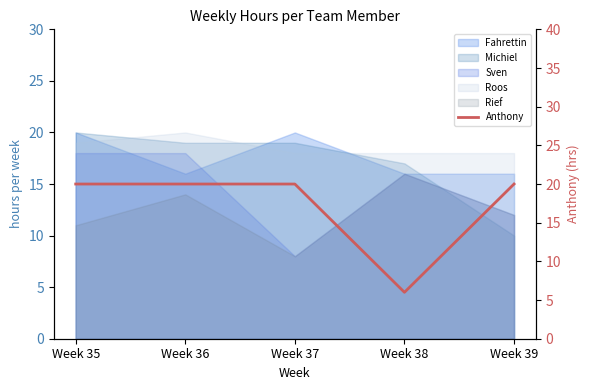

What is the value of the 4th point from the left?

6